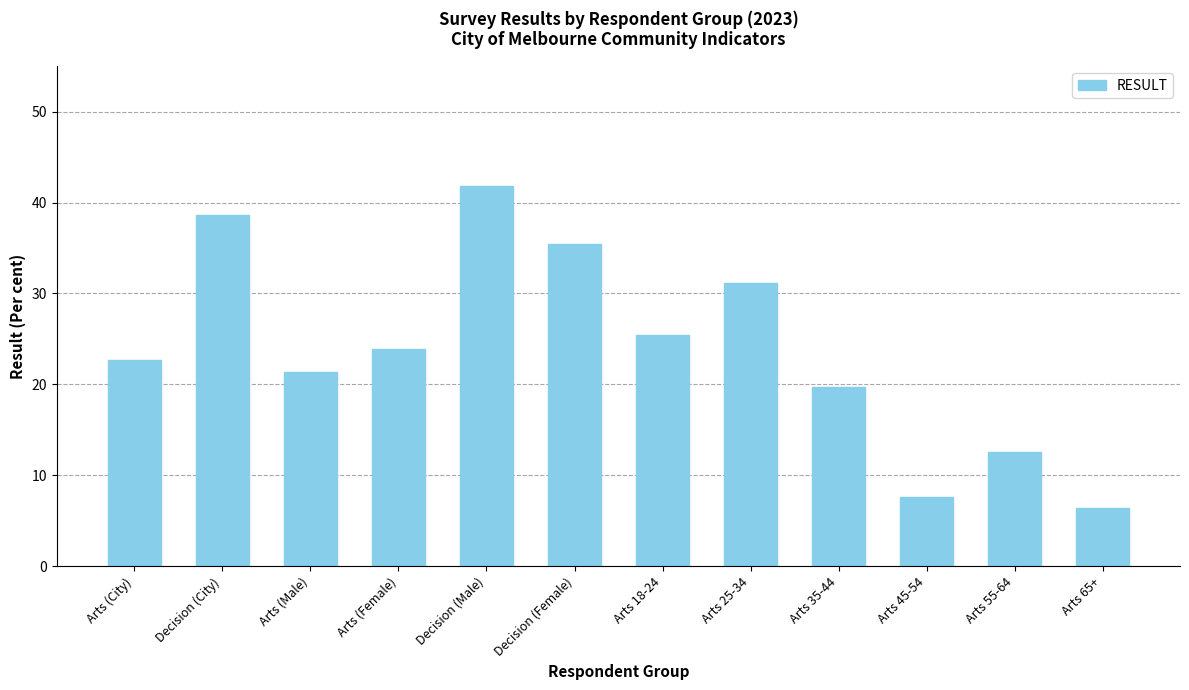

What is the maximum value shown in the chart?

41.8